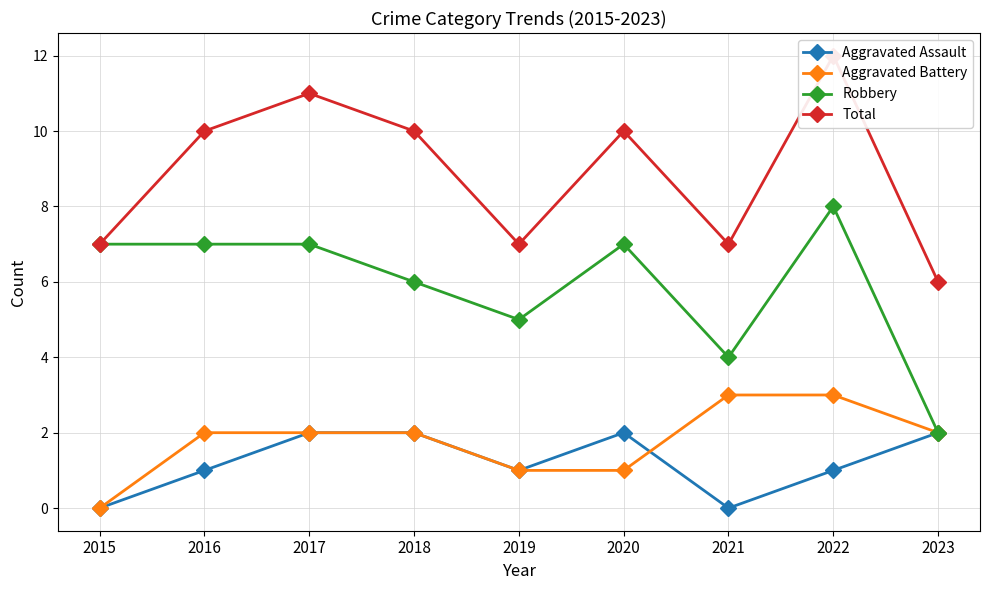

The Aggravated Assault series shows 1 at 2019. True or false?

True